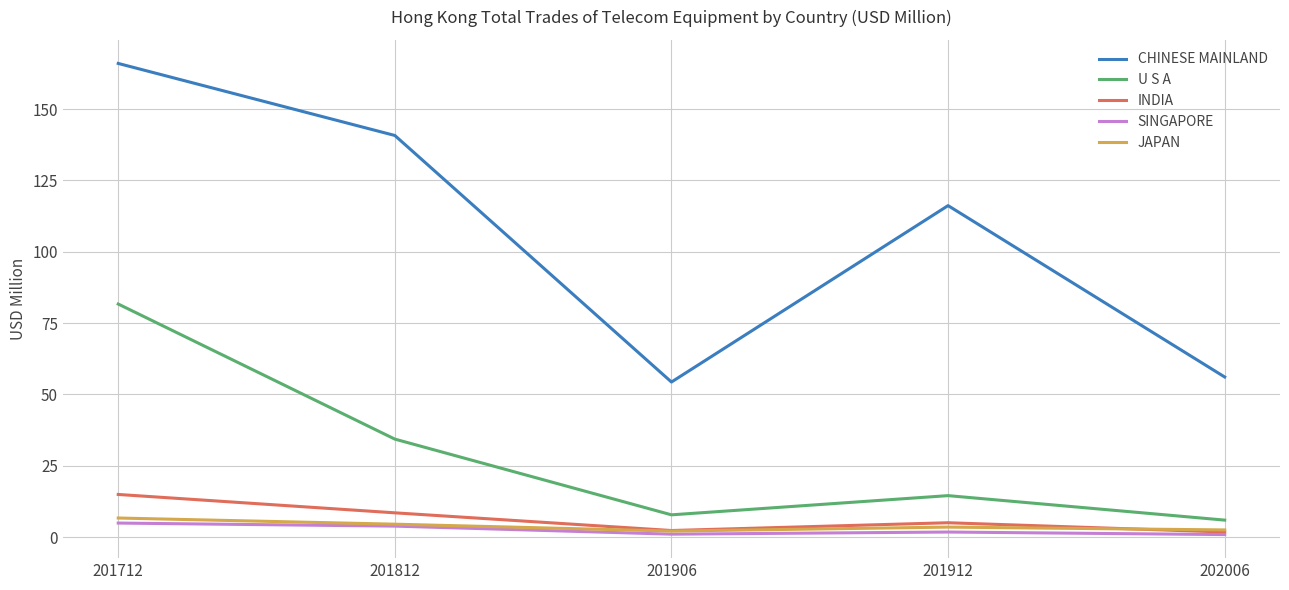

True or false: CHINESE MAINLAND has a value of 19.1 at 202006.

False